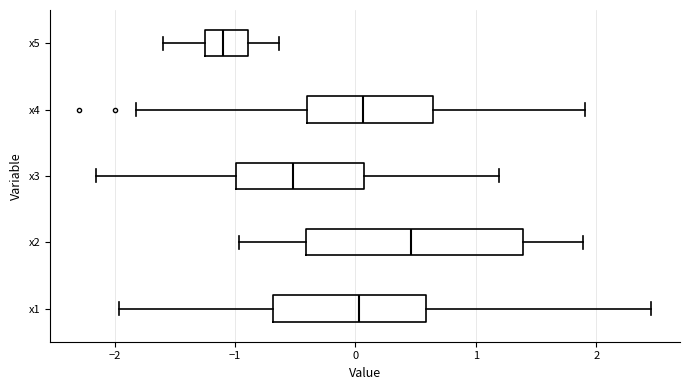

Comparing the boxes themselves (not the whiskers), which one is the widest?

x2